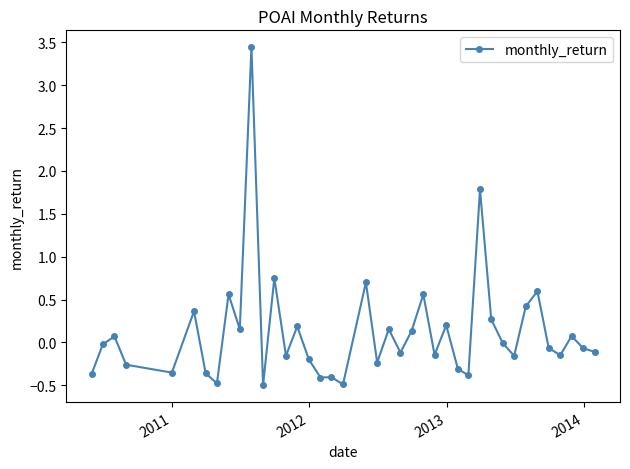

True or false: there are more than 1 points higher than both neighbors.

True